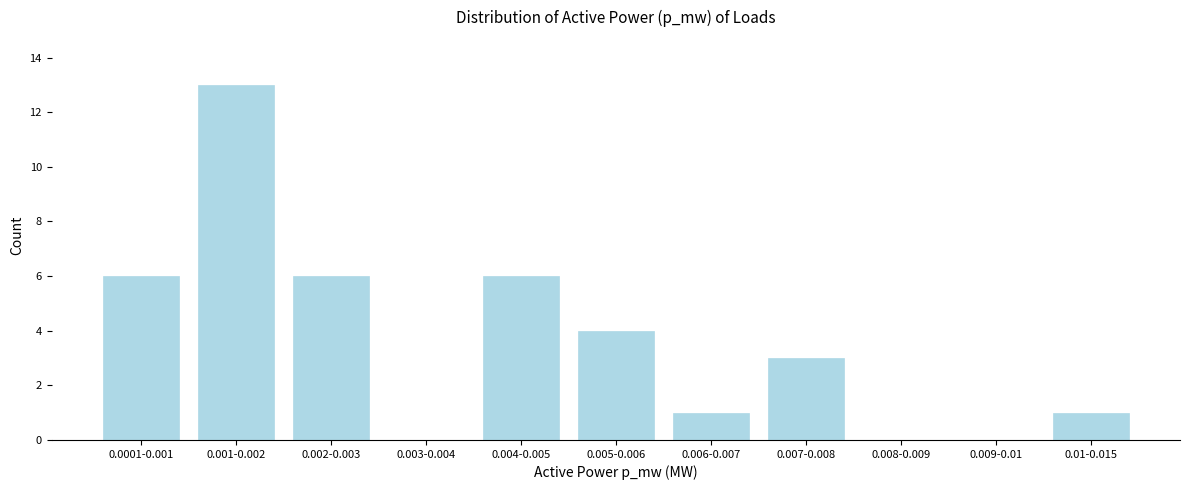

Reading left to right, list all the values displayed in this chart.

0.0001-0.001=6	0.001-0.002=13	0.002-0.003=6	0.003-0.004=0	0.004-0.005=6	0.005-0.006=4	0.006-0.007=1	0.007-0.008=3	0.008-0.009=0	0.009-0.01=0	0.01-0.015=1